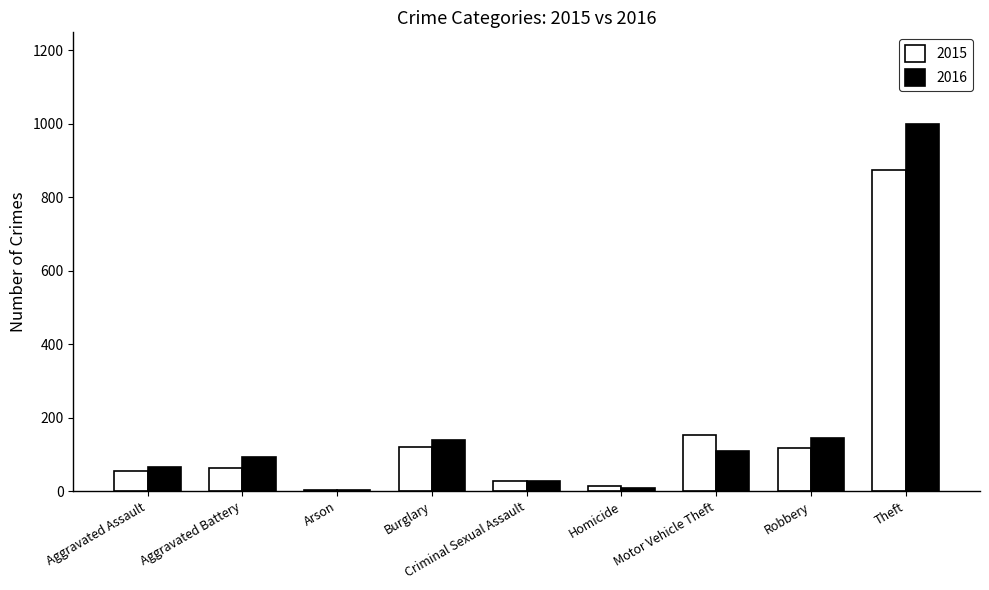

Is it true that 2015 equals 54 at Aggravated Assault?

True